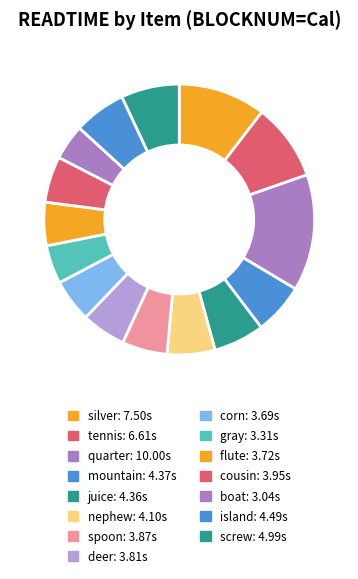

How many segments does this pie chart have?

15